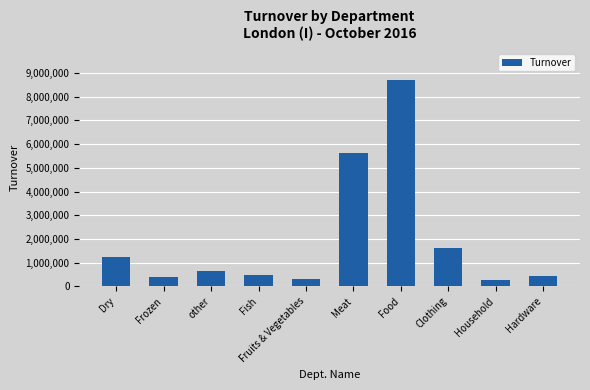

What is the change in value from Food to Hardware?

-8264664